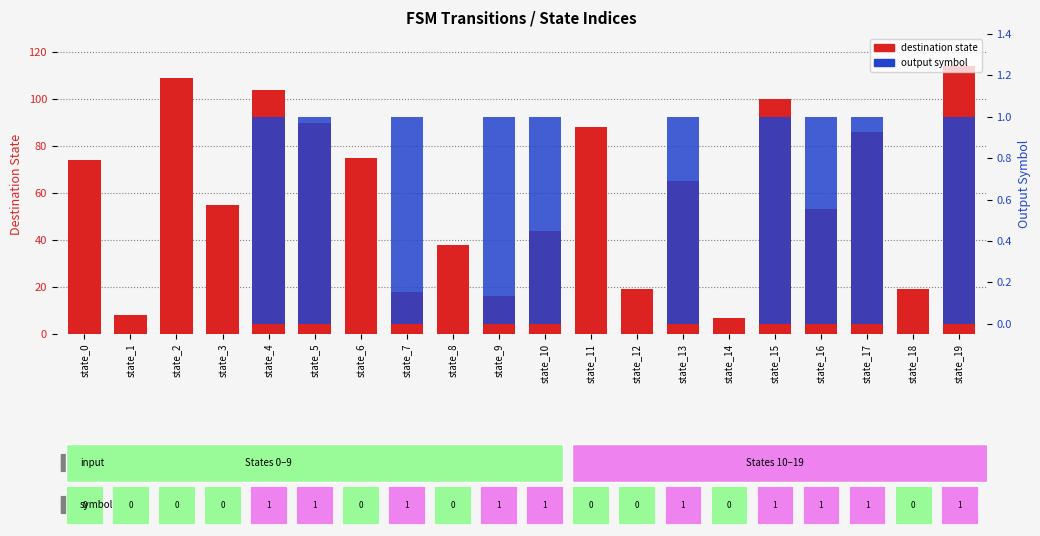

Count the number of data series in this chart.

2